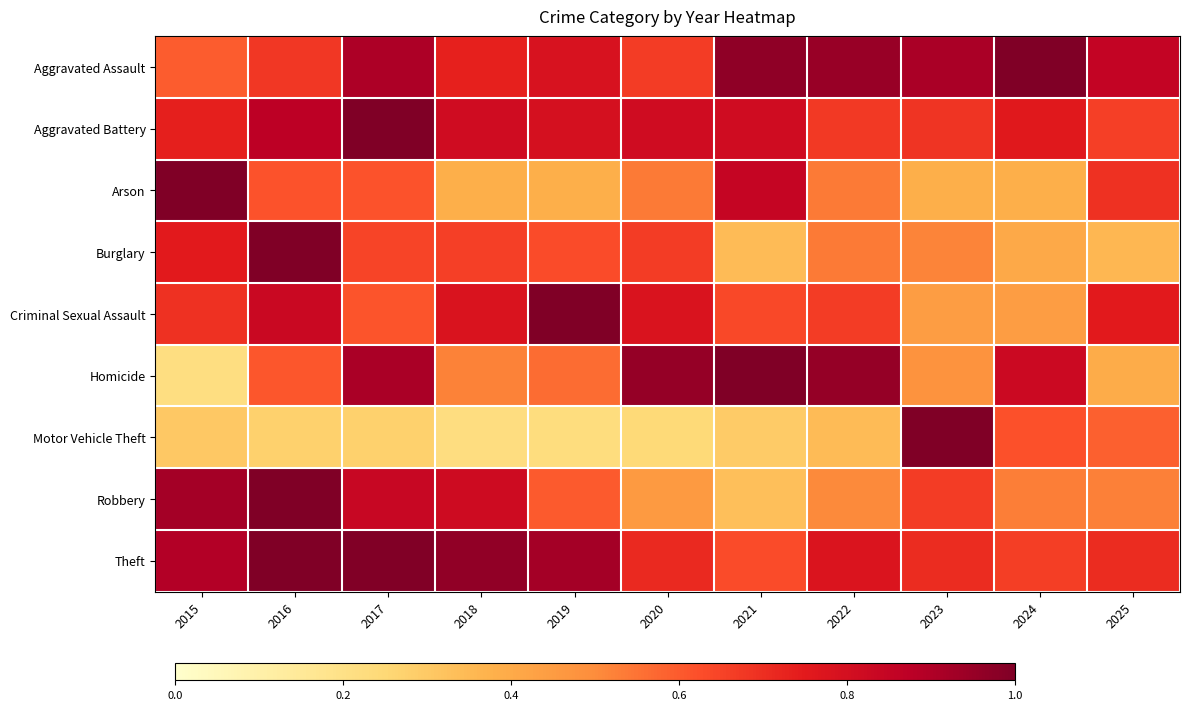

Reading left to right, extract all data points from this chart.

Aggravated Assault: 2015=0.6	2016=0.7	2017=0.9	2018=0.7	2019=0.8	2020=0.7	2021=1.0	2022=0.9	2023=0.9	2024=1.0	2025=0.9
Aggravated Battery: 2015=0.7	2016=0.9	2017=1.0	2018=0.8	2019=0.8	2020=0.8	2021=0.8	2022=0.7	2023=0.7	2024=0.8	2025=0.7
Arson: 2015=1.0	2016=0.6	2017=0.6	2018=0.4	2019=0.4	2020=0.5	2021=0.8	2022=0.5	2023=0.4	2024=0.4	2025=0.7
Burglary: 2015=0.8	2016=1.0	2017=0.6	2018=0.7	2019=0.6	2020=0.7	2021=0.3	2022=0.5	2023=0.5	2024=0.4	2025=0.4
Criminal Sexual Assault: 2015=0.7	2016=0.8	2017=0.6	2018=0.8	2019=1.0	2020=0.8	2021=0.6	2022=0.7	2023=0.4	2024=0.4	2025=0.8
Homicide: 2015=0.2	2016=0.6	2017=0.9	2018=0.5	2019=0.6	2020=1.0	2021=1.0	2022=1.0	2023=0.5	2024=0.8	2025=0.4
Motor Vehicle Theft: 2015=0.3	2016=0.3	2017=0.3	2018=0.2	2019=0.2	2020=0.2	2021=0.3	2022=0.3	2023=1.0	2024=0.6	2025=0.6
Robbery: 2015=0.9	2016=1.0	2017=0.8	2018=0.8	2019=0.6	2020=0.5	2021=0.3	2022=0.5	2023=0.7	2024=0.5	2025=0.5
Theft: 2015=0.9	2016=1.0	2017=1.0	2018=1.0	2019=0.9	2020=0.7	2021=0.6	2022=0.8	2023=0.7	2024=0.7	2025=0.7